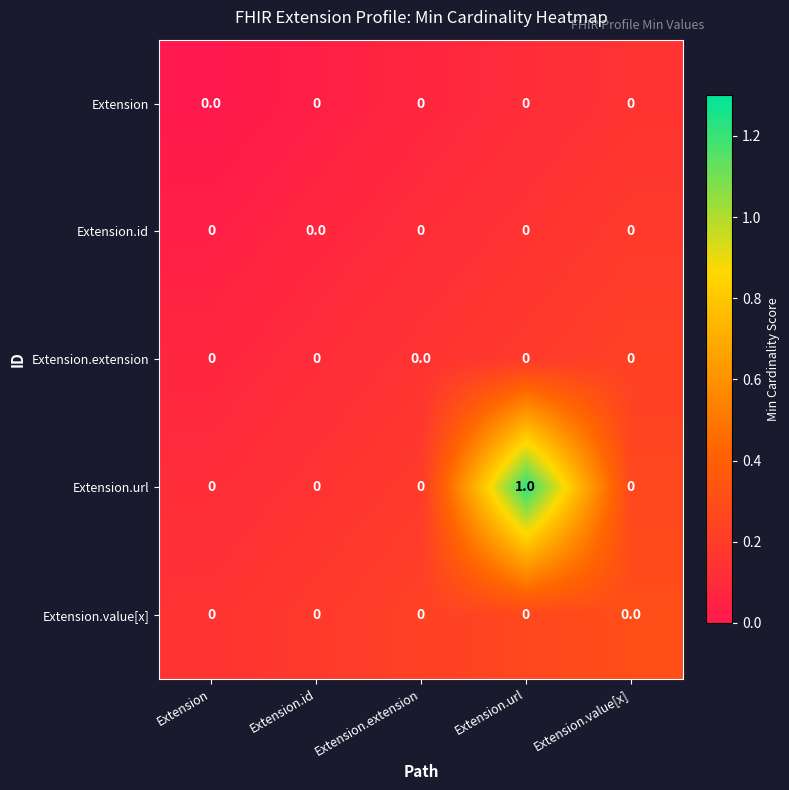

The Extension.url series shows 0 at Extension.value[x]. True or false?

True